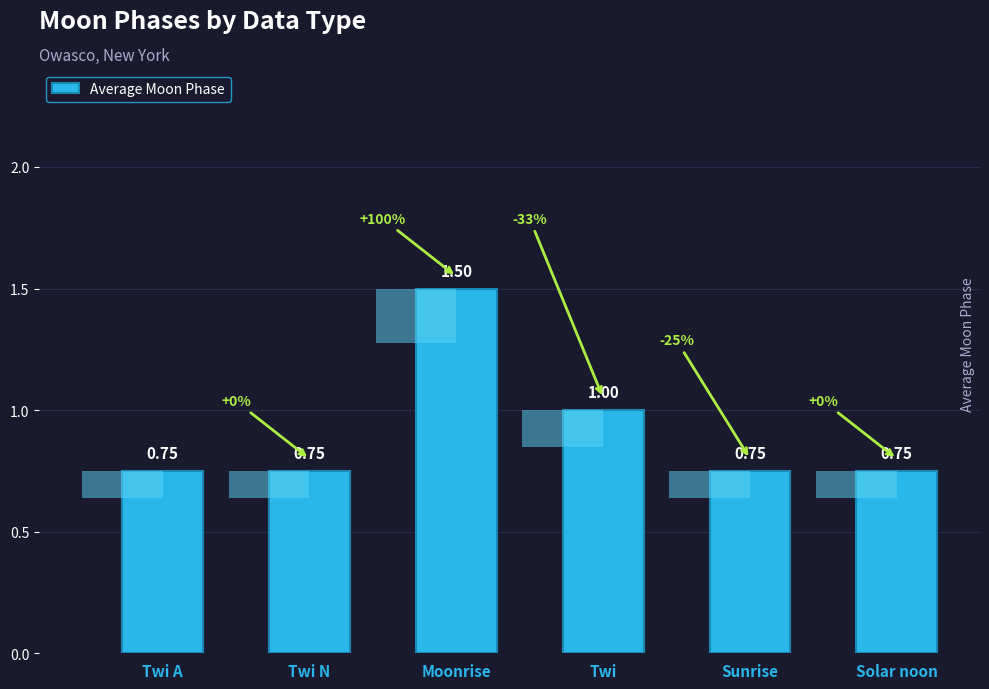

Reading left to right, extract all data points from this chart.

Twi A=0.8	Twi N=0.8	Moonrise=1.5	Twi=1.0	Sunrise=0.8	Solar noon=0.8